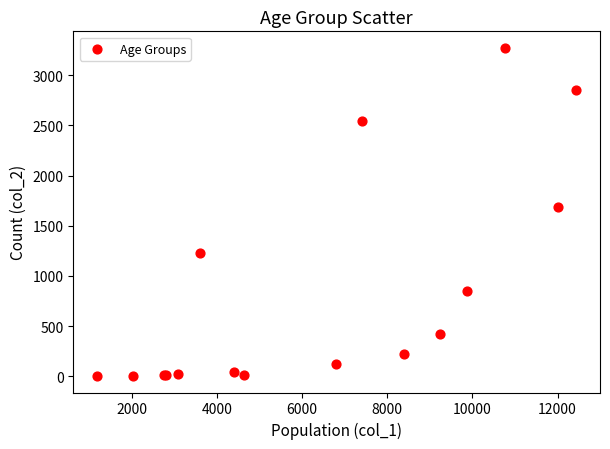

What Y value in the scatter plot is closest to 1638?

1690